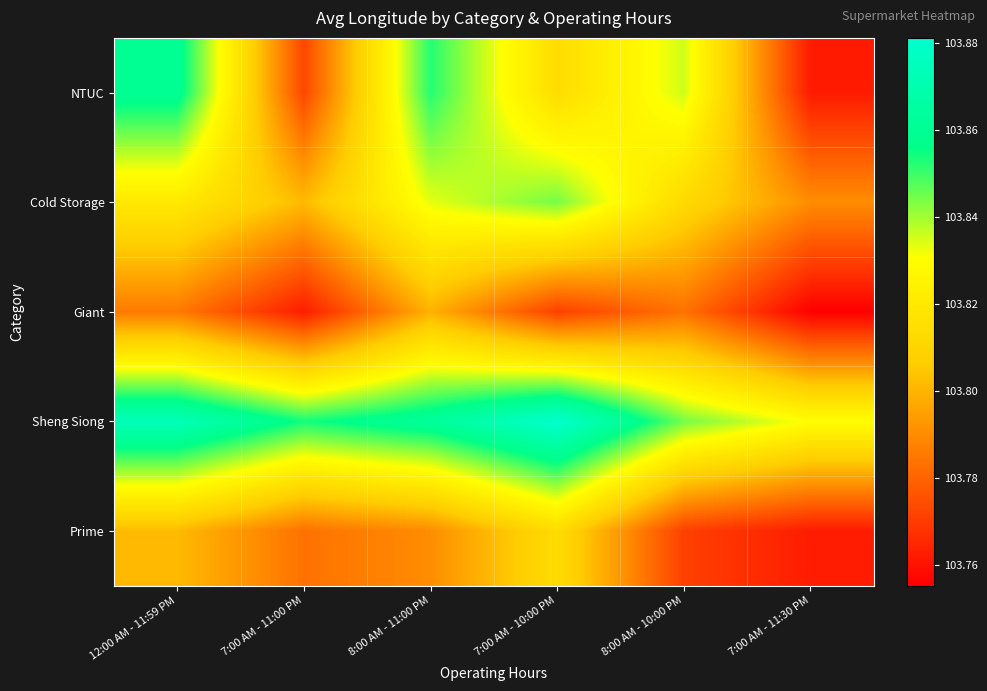

What is the spread (max minus min) of values at 8:00 AM - 11:00 PM?

0.1